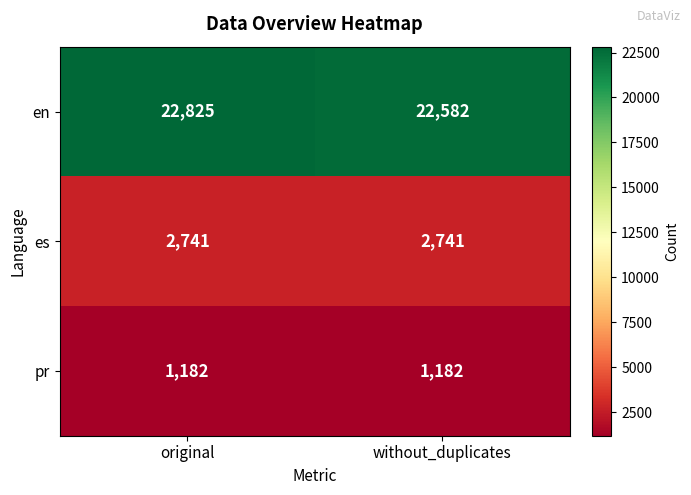

What is the minimum value for pr?

1182